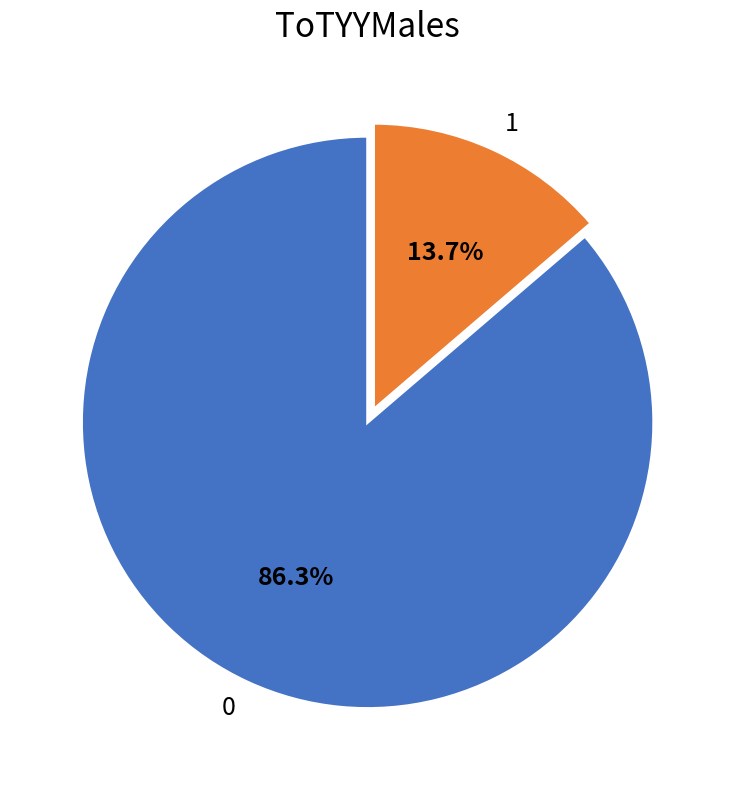

True or false: 1 accounts for 14% of the total.

True